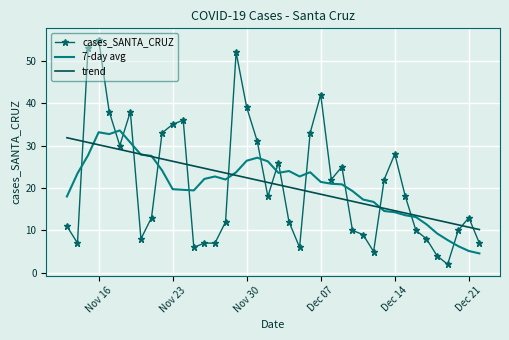

What are all the series names shown in the legend?

cases_SANTA_CRUZ, 7-day avg, trend